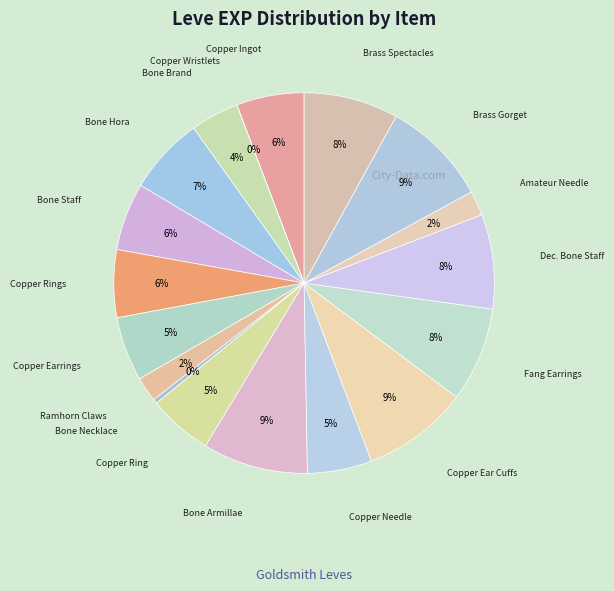

Is it true that Bone Armillae is 9% of the pie?

True